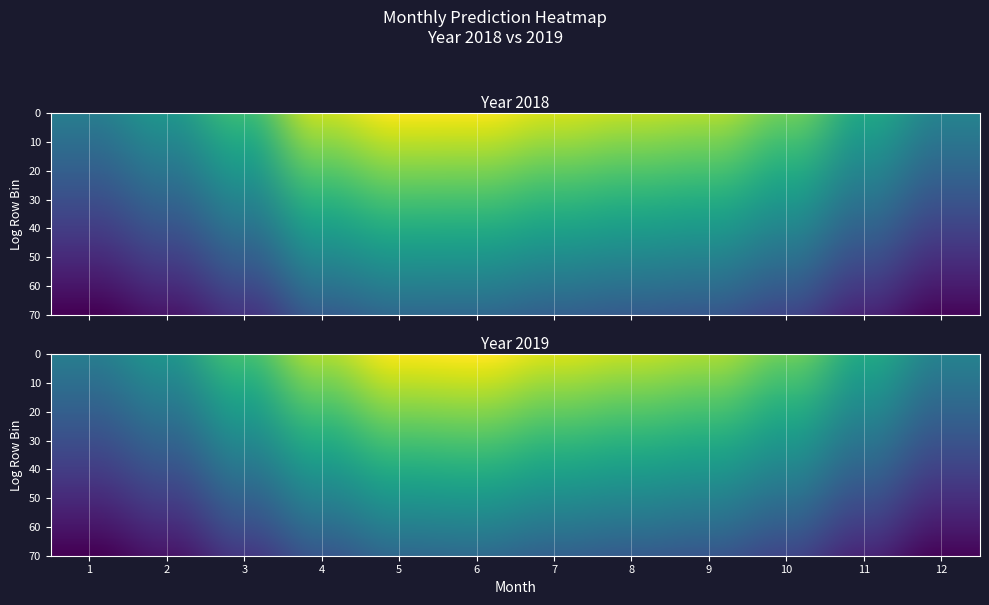

Which category has the highest value in the 2019 series?

6